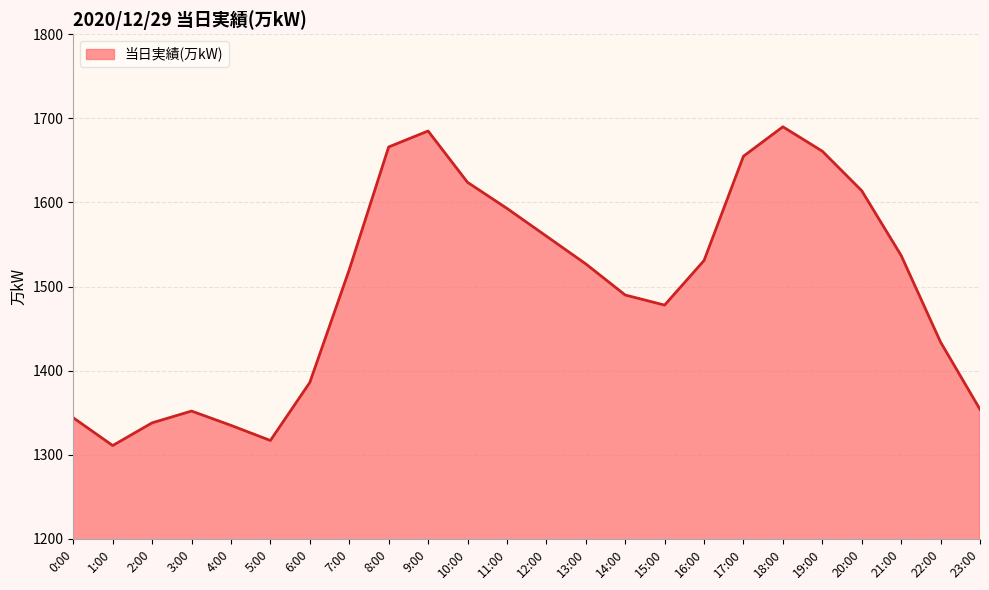

How many interior local peaks (higher than both neighbors) does the data have?

3